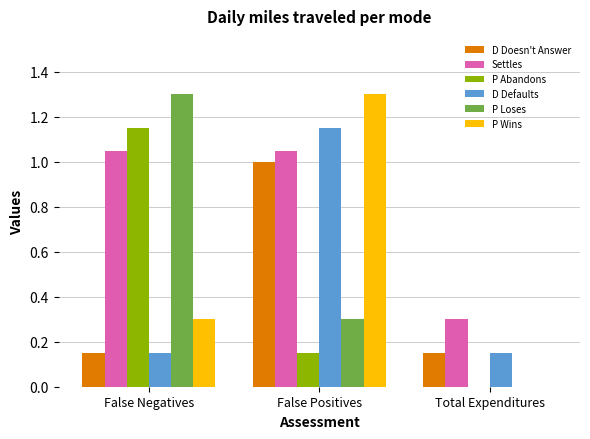

What is the greatest value displayed?

1.3